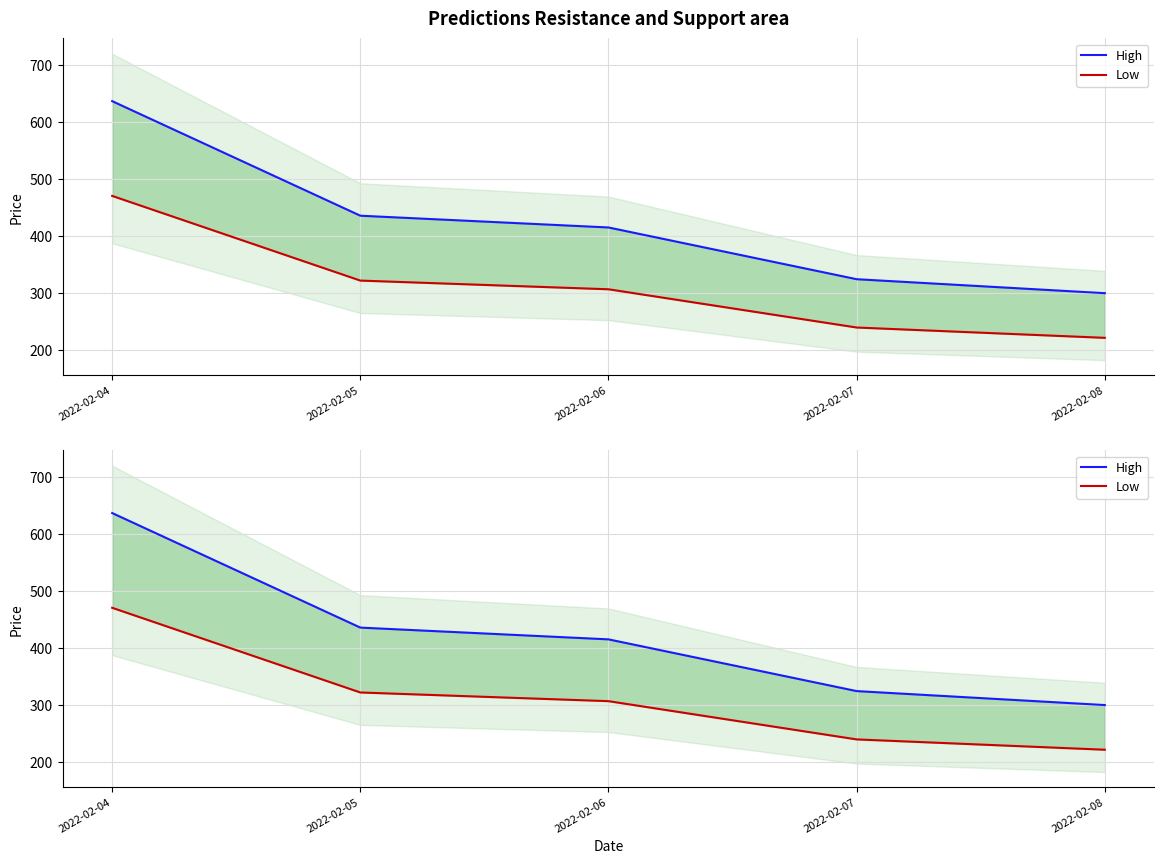

List the series in order of their overall mean, highest first.

High, Low